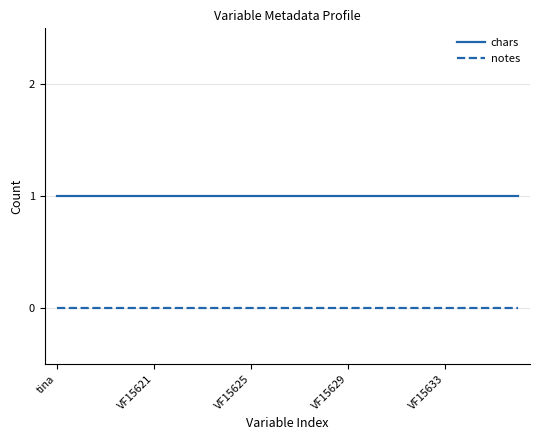

True or false: notes and chars cross at least once.

False